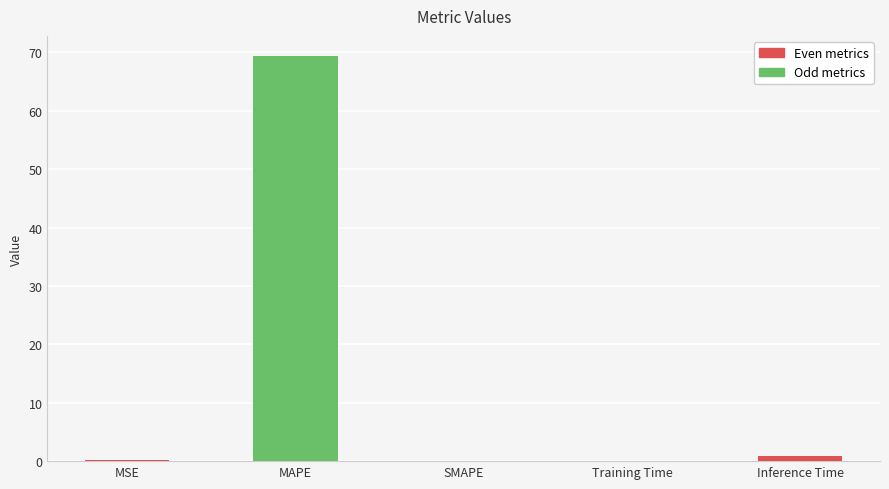

Which label corresponds to the largest value in the chart?

MAPE